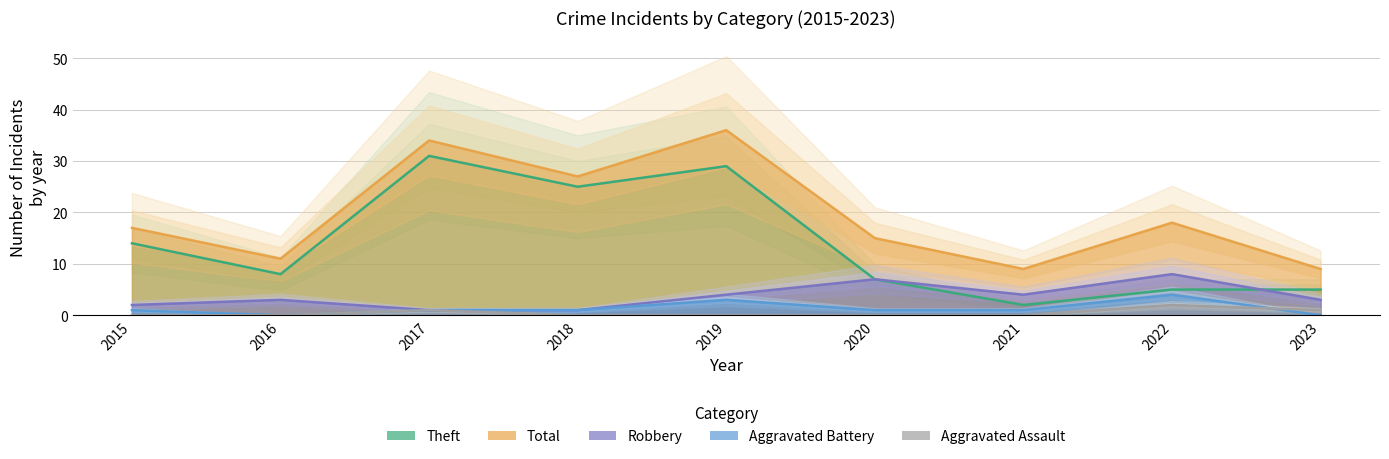

What is the spread (max minus min) of values at 2016?

11